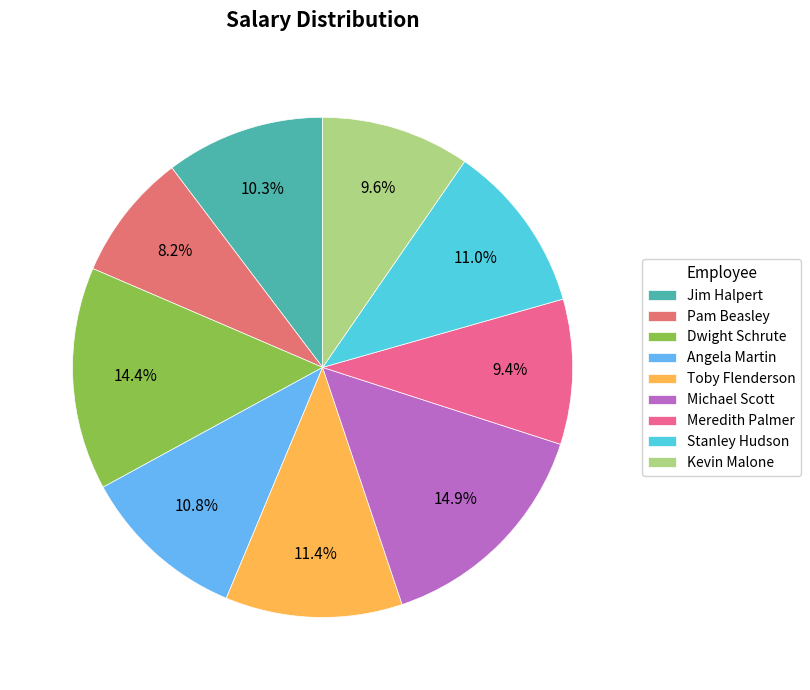

To the nearest percent, what is the difference between the largest and smallest slice percentages?

7%